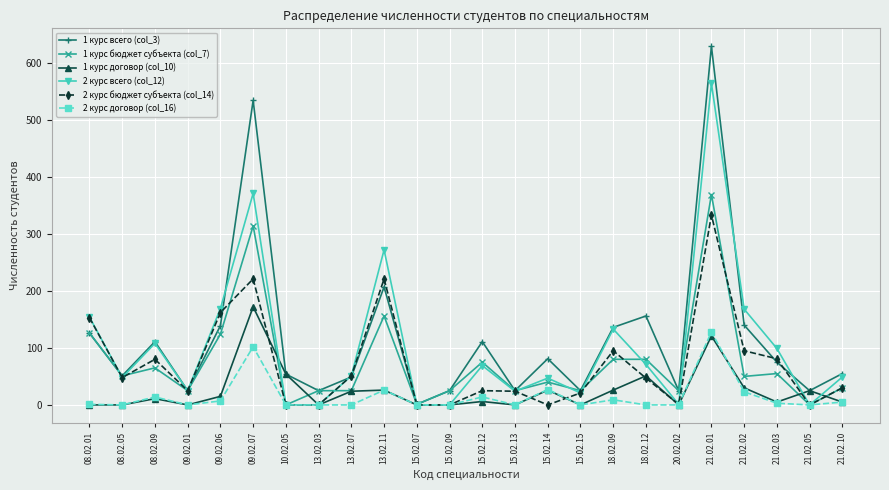

Which series has the largest total across all categories?

1 курс всего (col_3)